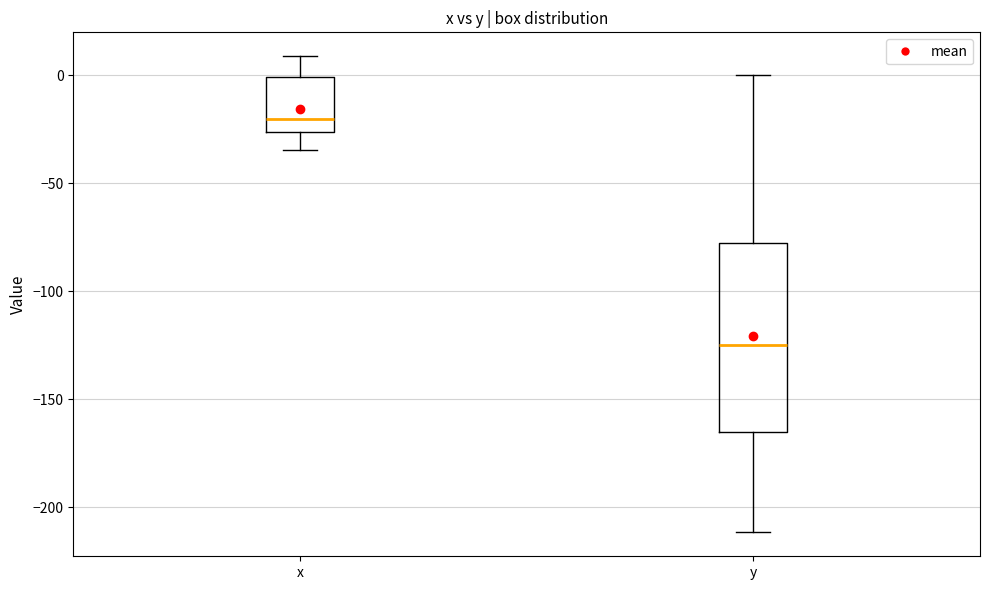

Which box has the lowest median line?

y